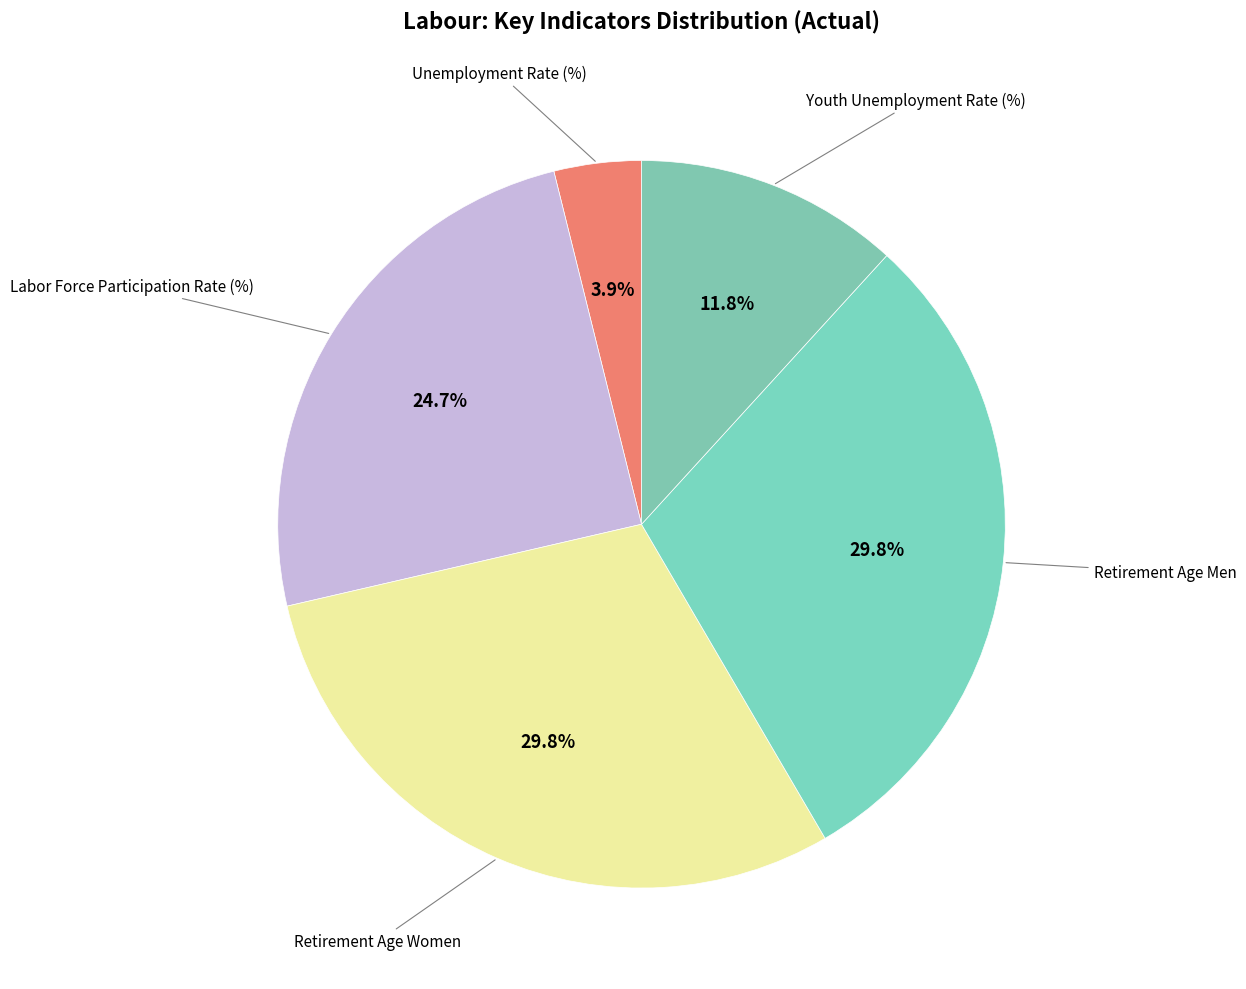

How many segments does this pie chart have?

5